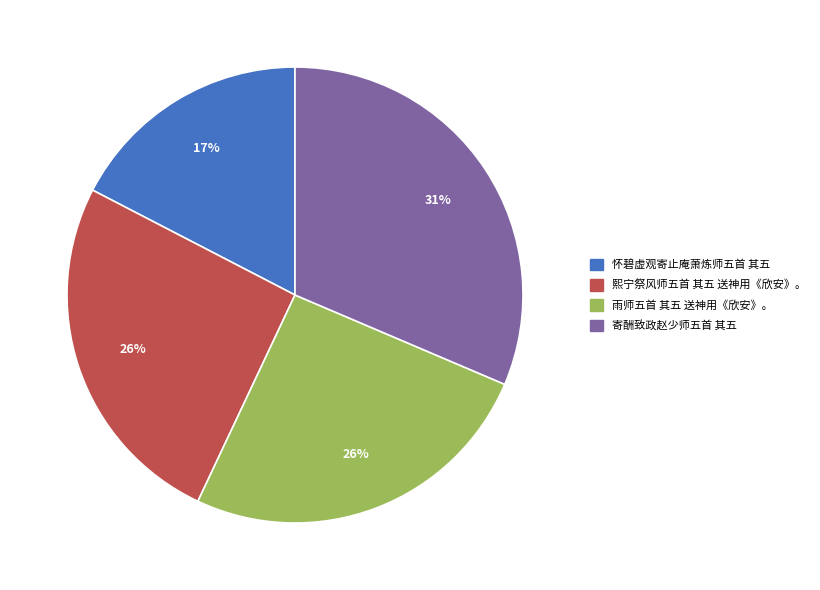

Which slice is the largest?

寄酬致政赵少师五首 其五